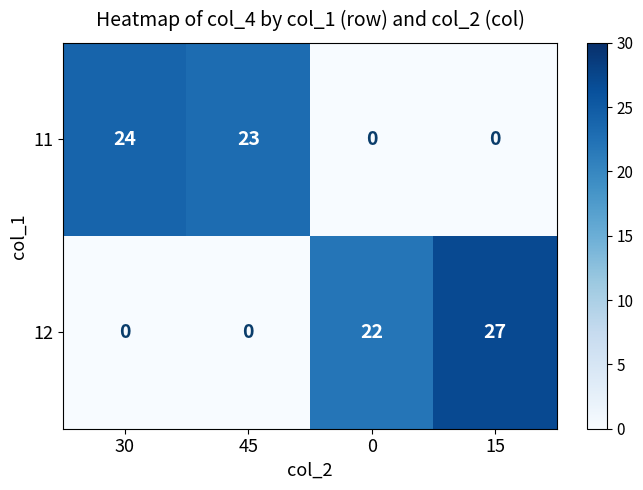

What is the difference between the second highest and second lowest values in the 11 series?

23